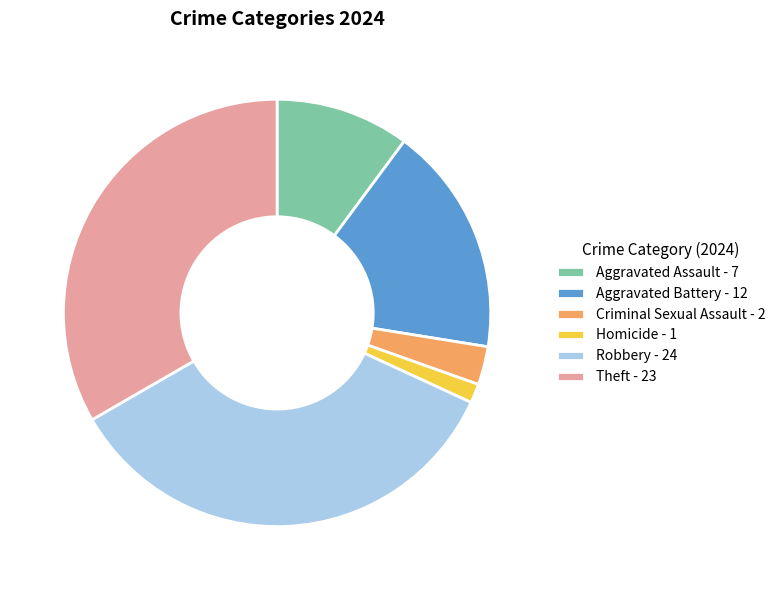

Is it true that Aggravated Assault - 7 is 10% of the pie?

True